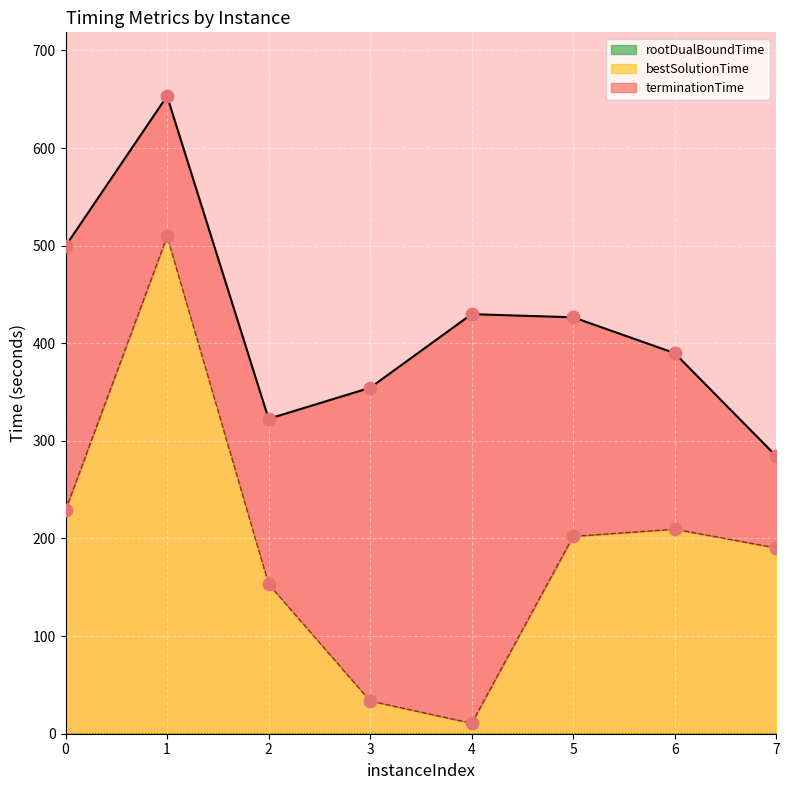

At which category is the sum across all series the highest?

1